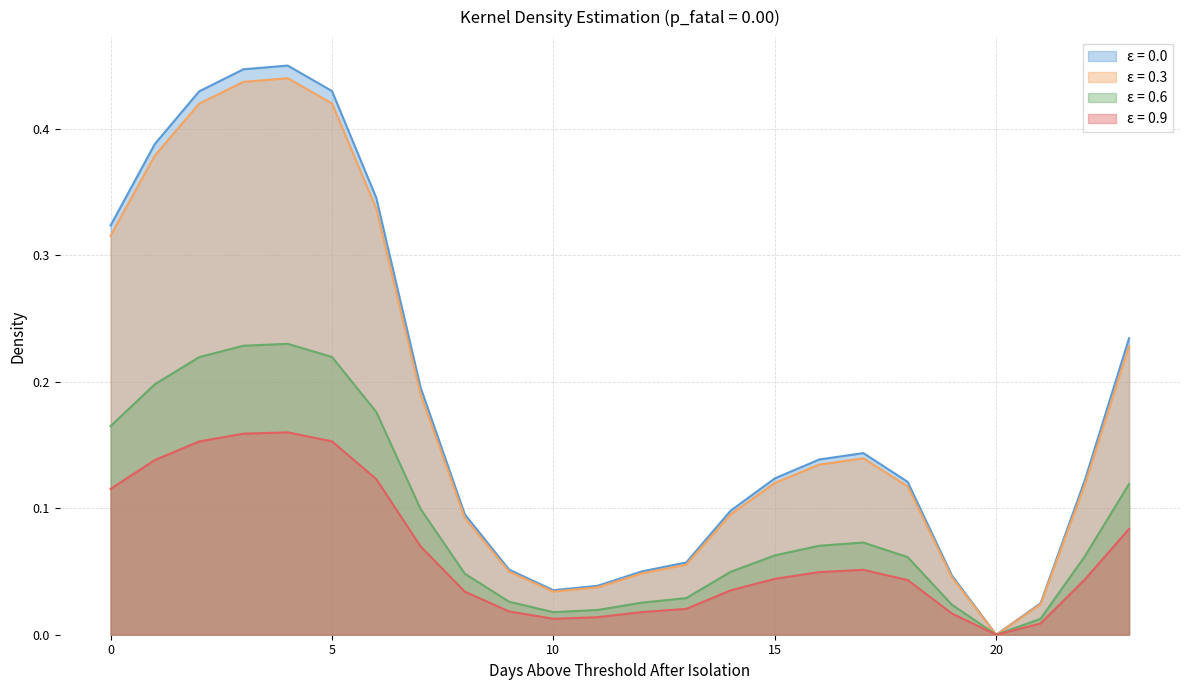

At which label does ε = 0.3 reach its minimum?

20